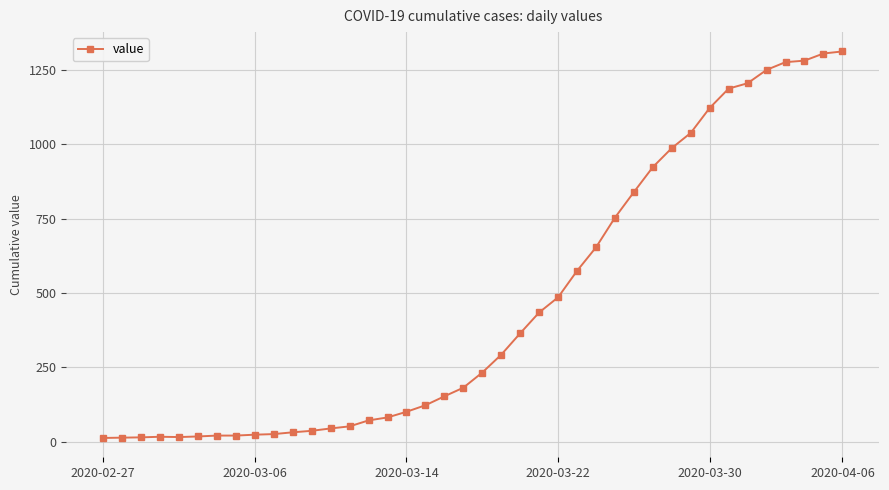

What is the difference between the second highest and second lowest values?

1292